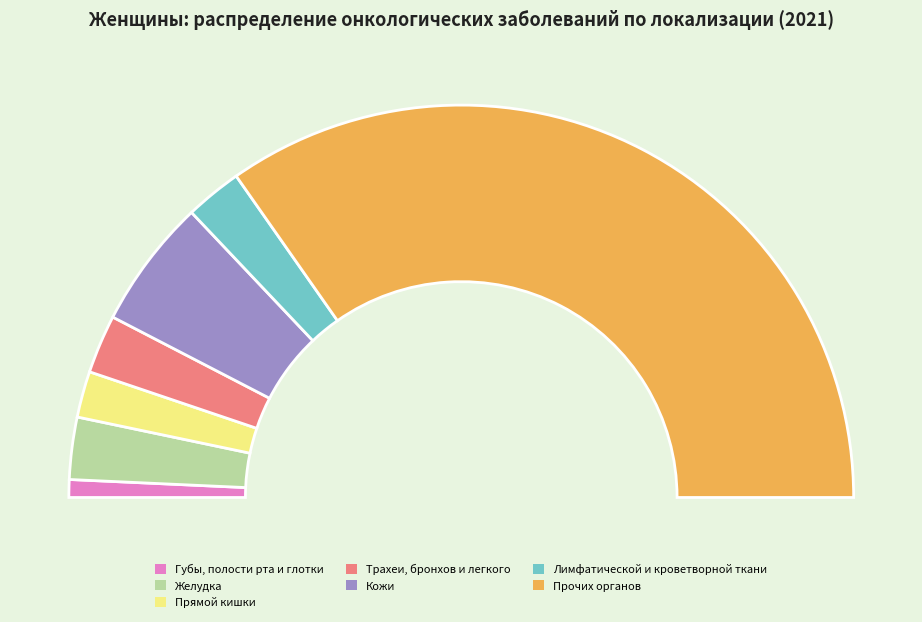

Rank the categories by value from lowest to highest.

Губы, полости рта и глотки, Прямой кишки, Лимфатической и кроветворной ткани, Трахеи, бронхов и легкого, Желудка, Кожи, Прочих органов